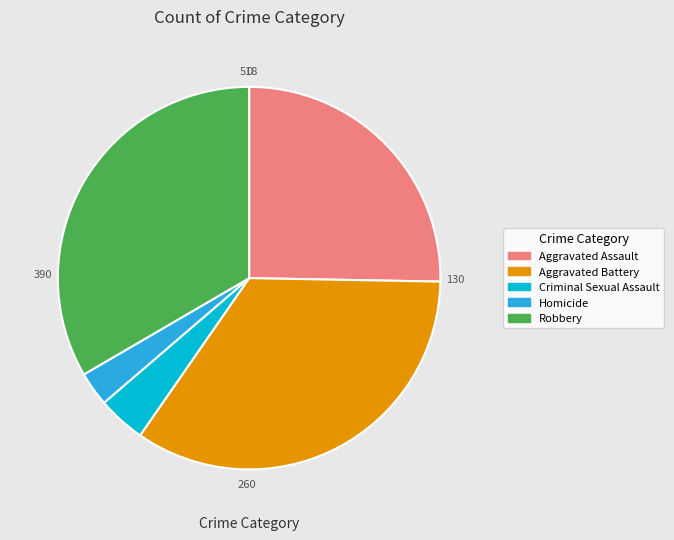

Combined, do Homicide and Aggravated Assault account for over 50%?

No